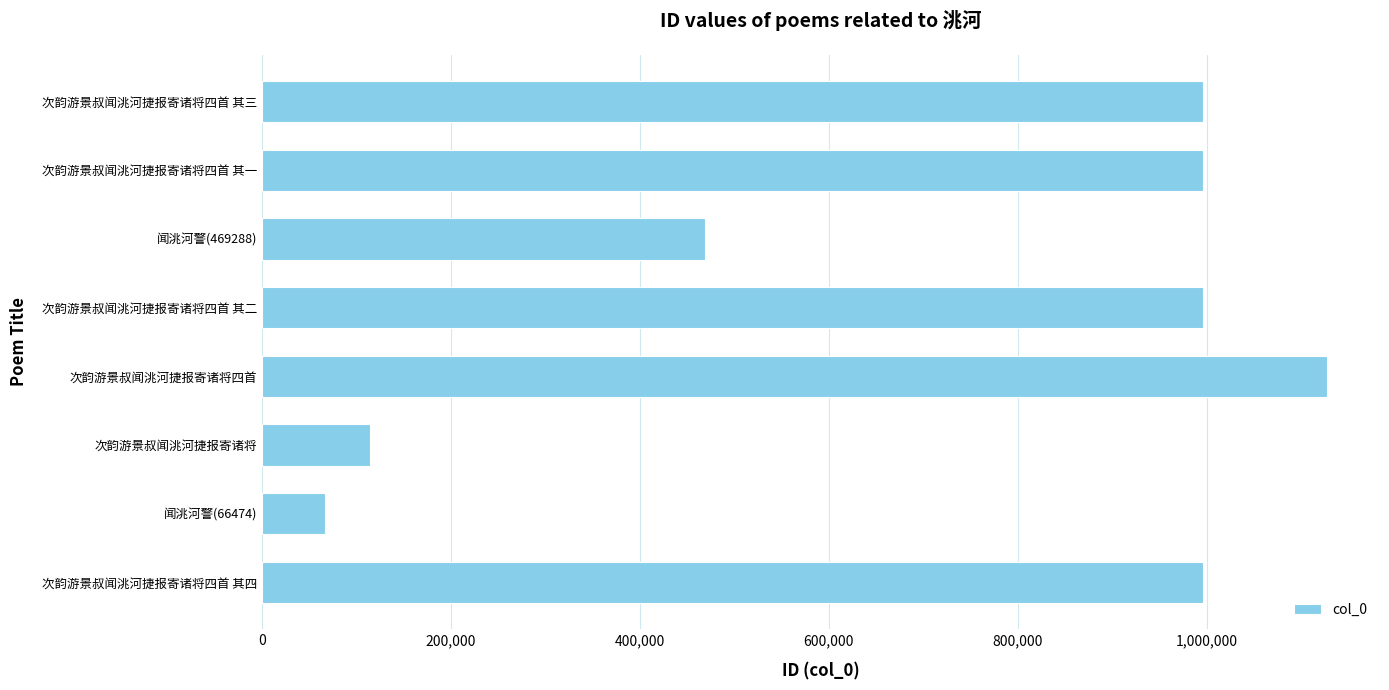

What is the average value?

719928